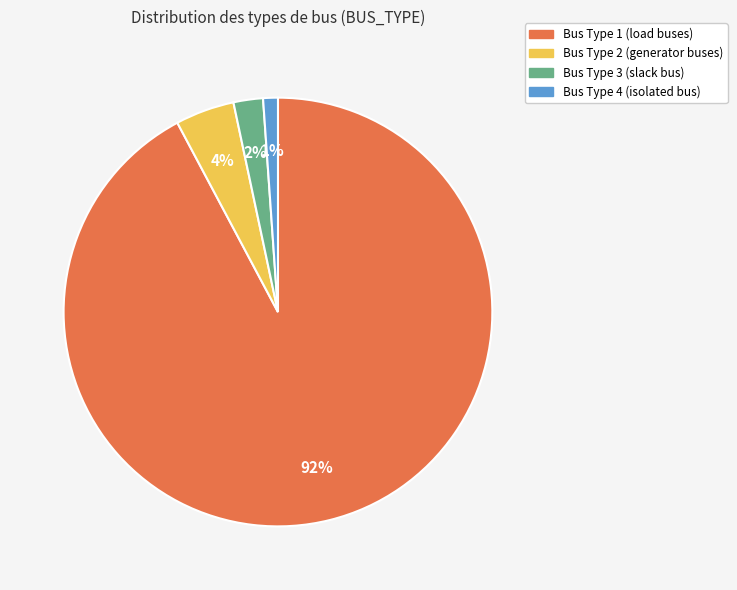

To the nearest percent, what is the average slice percentage?

25%